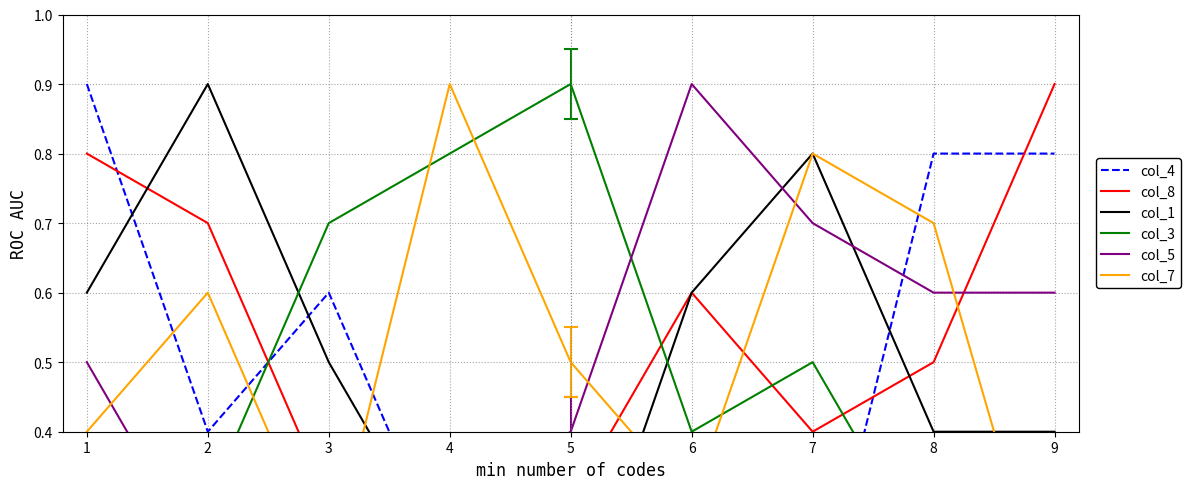

At how many categories does at least one series exceed 0?

9